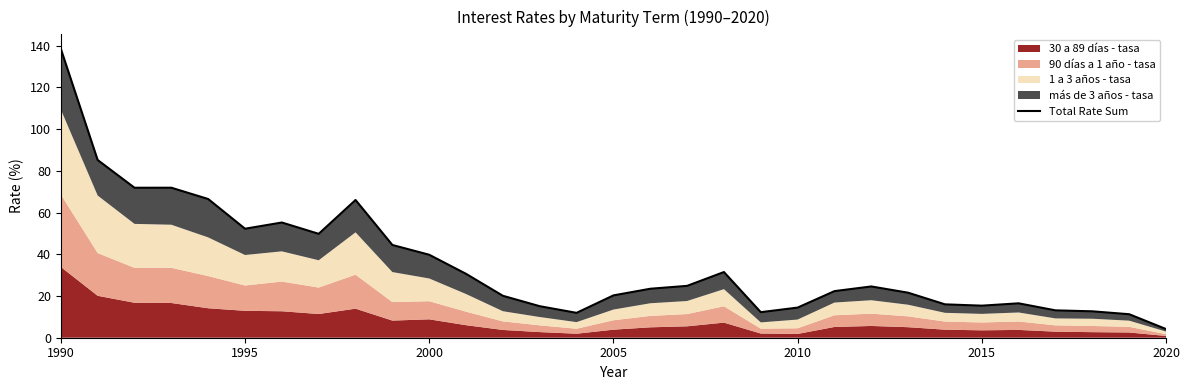

How many data points does each series have?

31